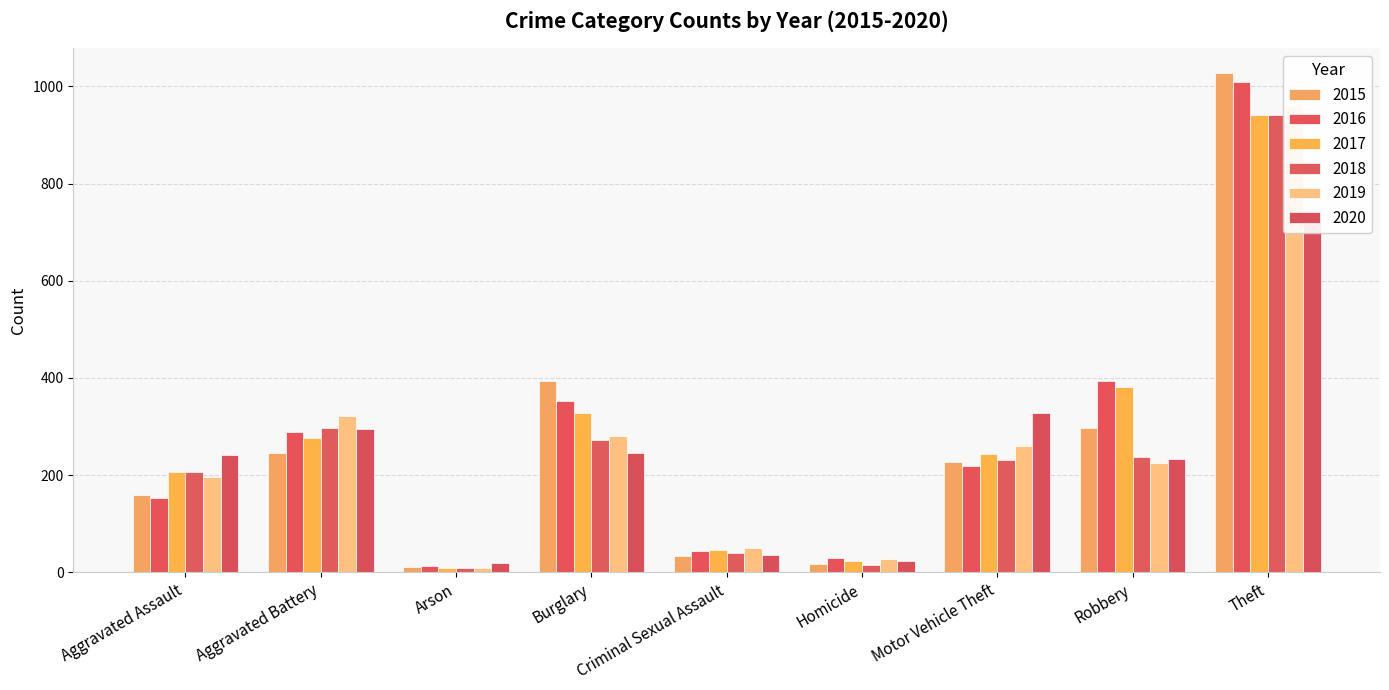

How many bars are there in total?

54